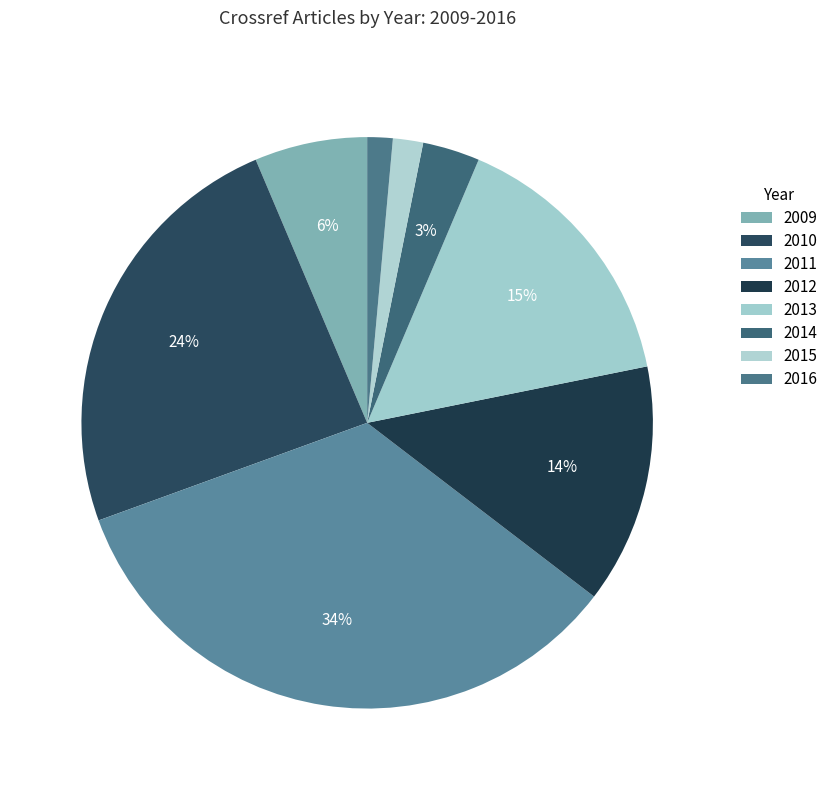

Rank the categories by value from lowest to highest.

2016, 2015, 2014, 2009, 2012, 2013, 2010, 2011